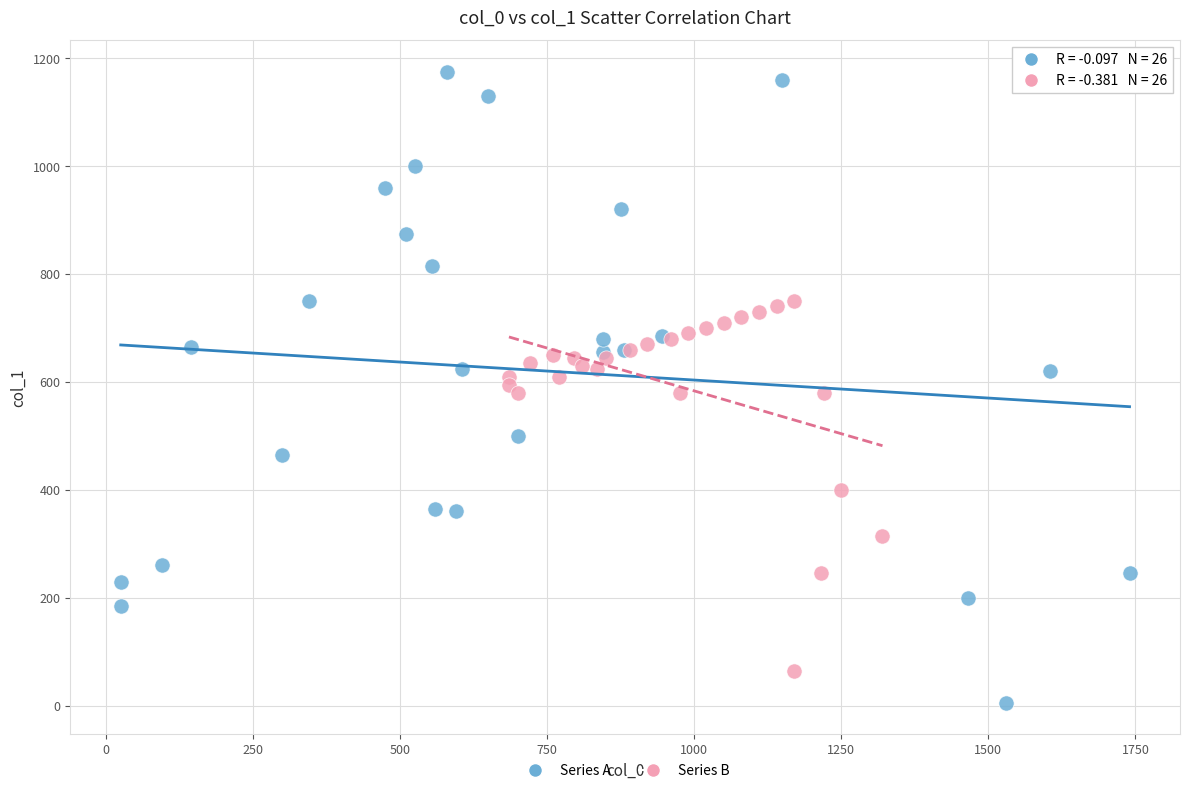

Which series contains the lowest Y value?

Series A